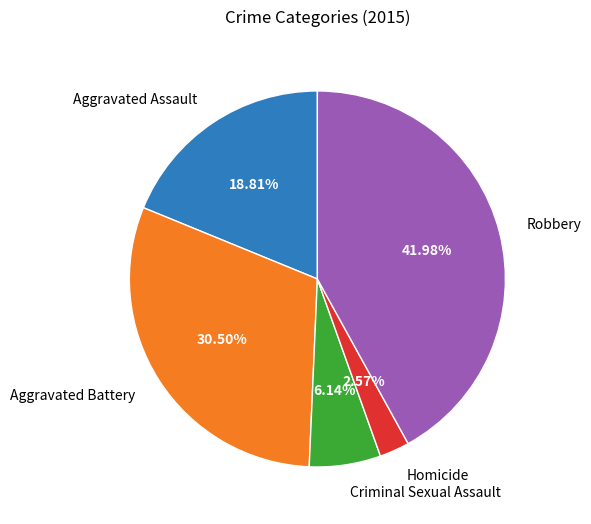

Combined, what portion of the pie is Homicide and Aggravated Battery?

33.1%